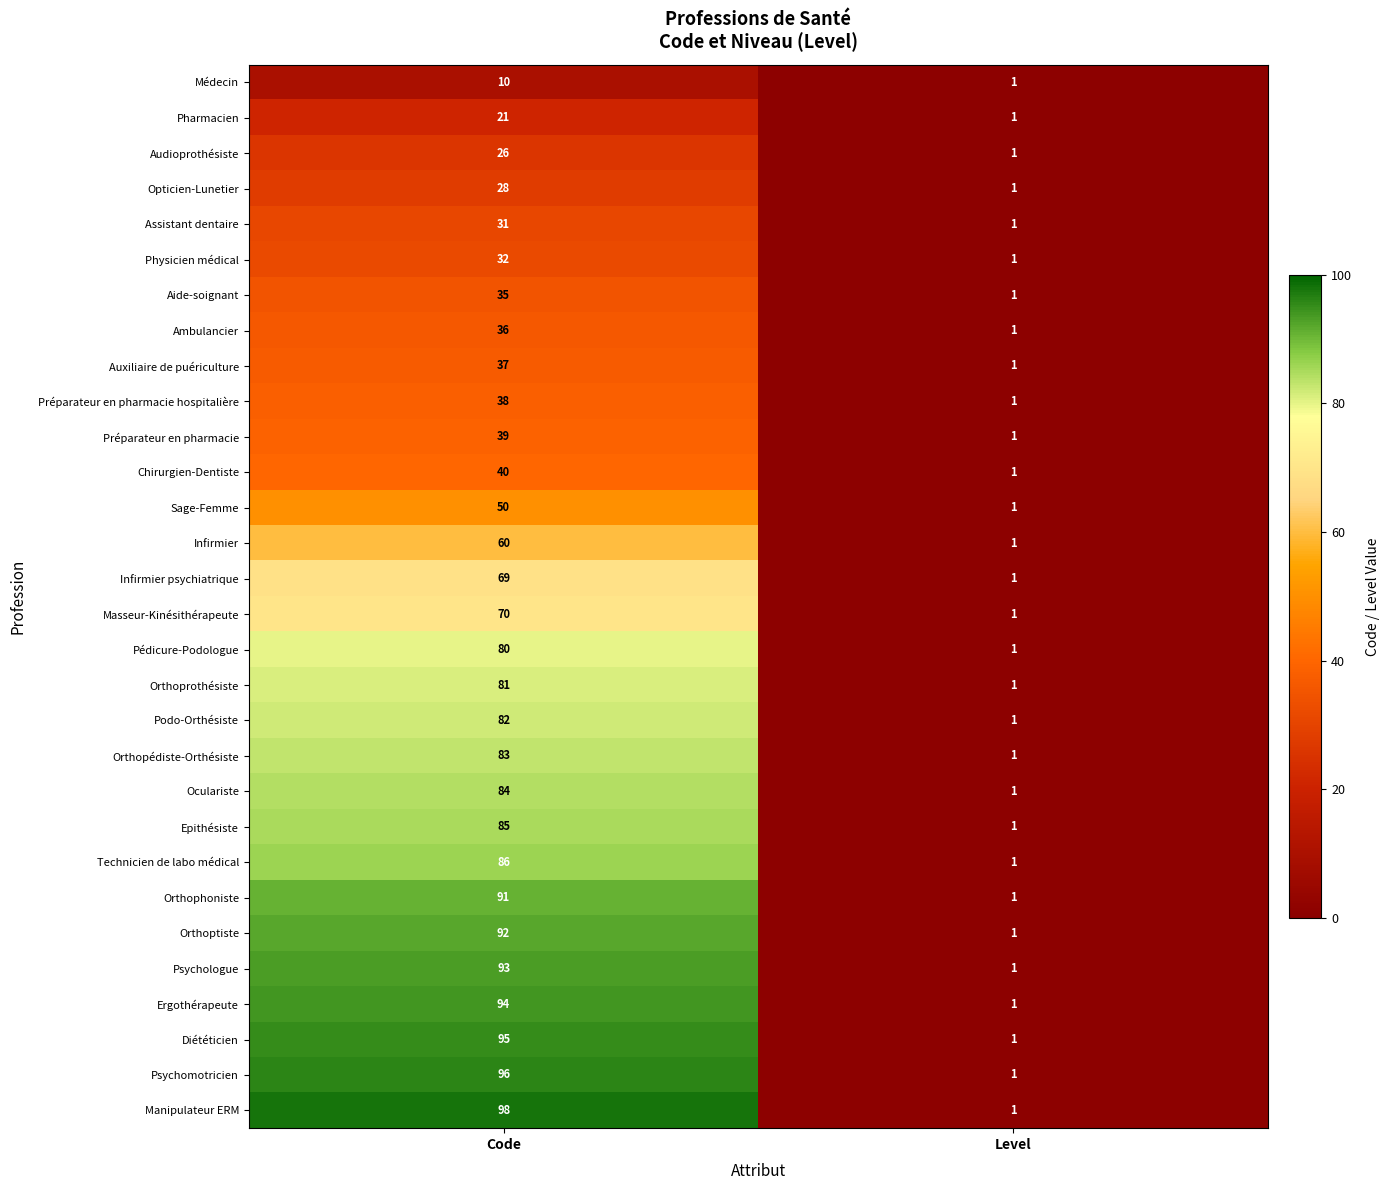

What is the difference between the maximum and minimum values in the Infirmier psychiatrique series?

68